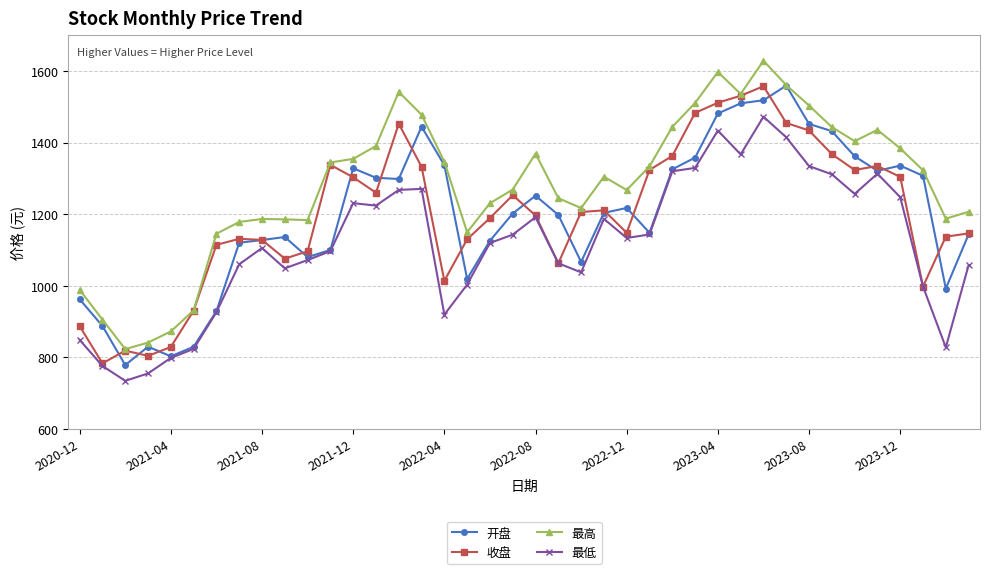

What is the smallest value displayed?

734.2